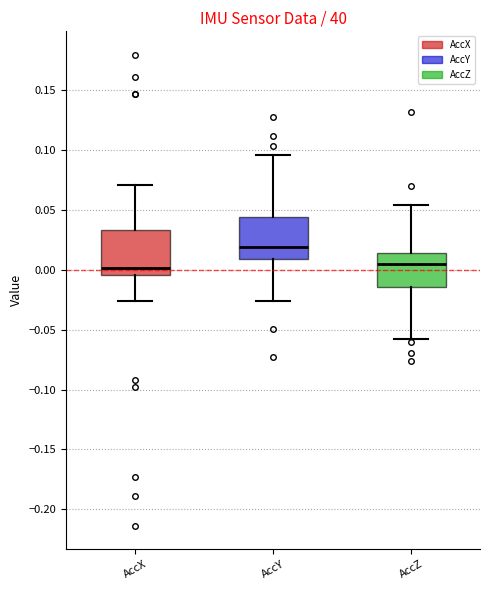

Reading left to right, transcribe this box plot: for each box, give where its median line is, the range the box spans, and where its two whiskers end, as read against the y-axis. The values are not printed on the chart, so give them approximately, as read against the axis.

AccX: median 0.000, box -0.005 to 0.035, whiskers -0.025 to 0.070
AccY: median 0.020, box 0.010 to 0.045, whiskers -0.025 to 0.095
AccZ: median 0.005, box -0.015 to 0.015, whiskers -0.060 to 0.055